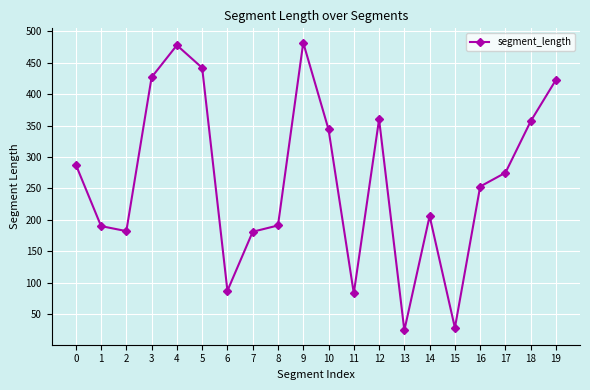

The value at 18 is 601. True or false?

False